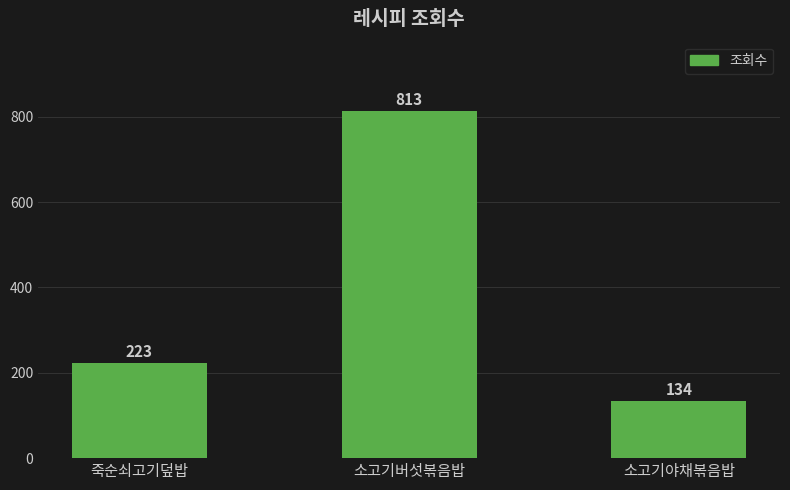

Reading left to right, extract all data points from this chart.

죽순쇠고기덮밥=223	소고기버섯볶음밥=813	소고기야채볶음밥=134